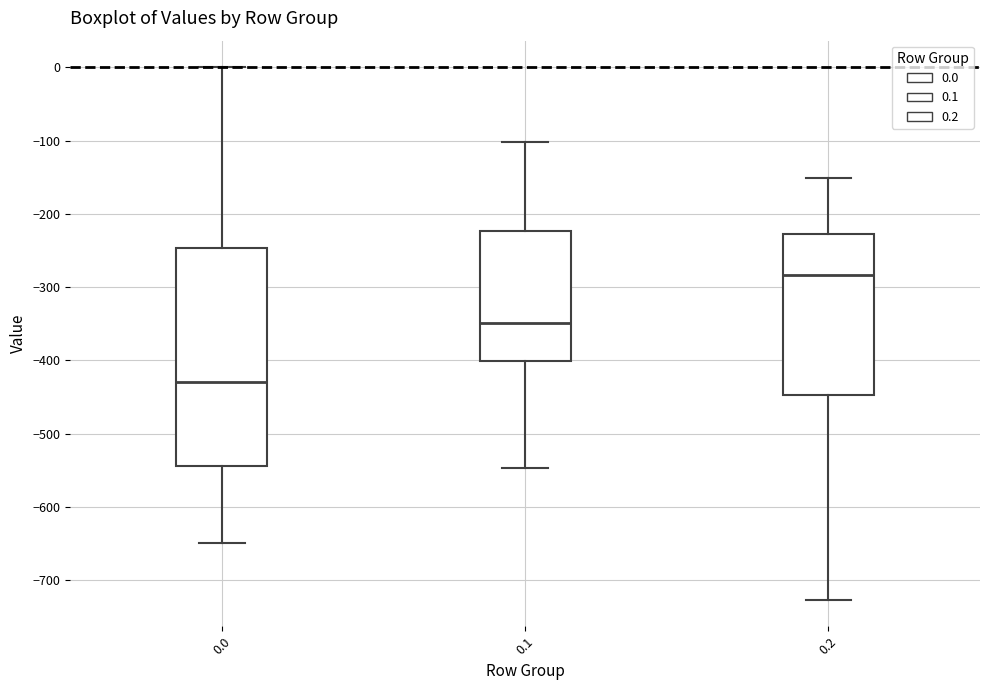

Reading left to right, transcribe this box plot: for each box, give where its median line is, the range the box spans, and where its two whiskers end, as read against the y-axis. The values are not printed on the chart, so give them approximately, as read against the axis.

0.0: median -430, box -540 to -250, whiskers -650 to 0
0.1: median -350, box -400 to -220, whiskers -550 to -100
0.2: median -280, box -450 to -230, whiskers -730 to -150